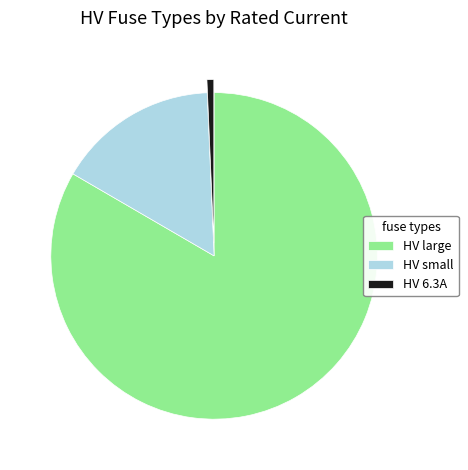

Count the number of slices in the pie.

3